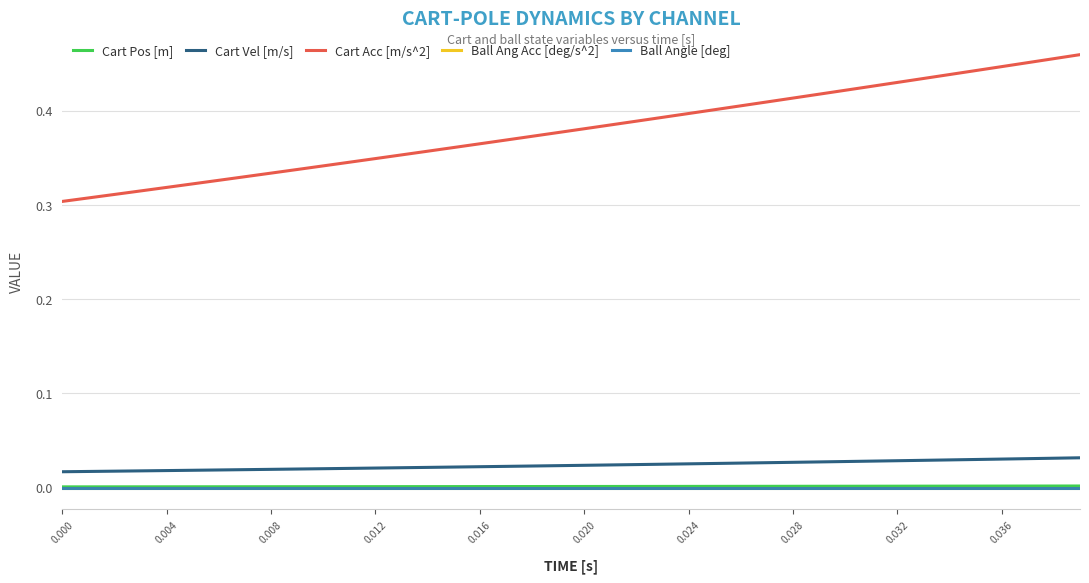

Is this an area chart (filled region under the line)?

No